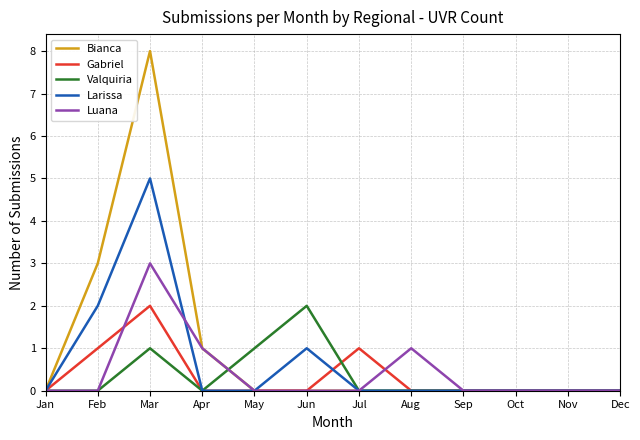

At which category is the sum across all series the highest?

Mar